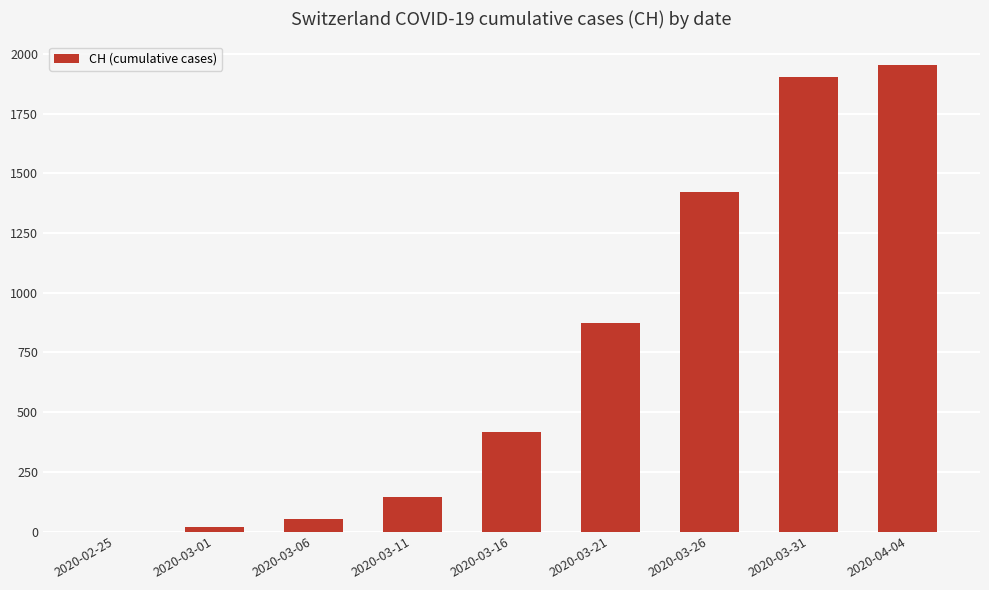

Reading left to right, list all the values displayed in this chart.

0	20	53	144	416	873	1420	1903	1955